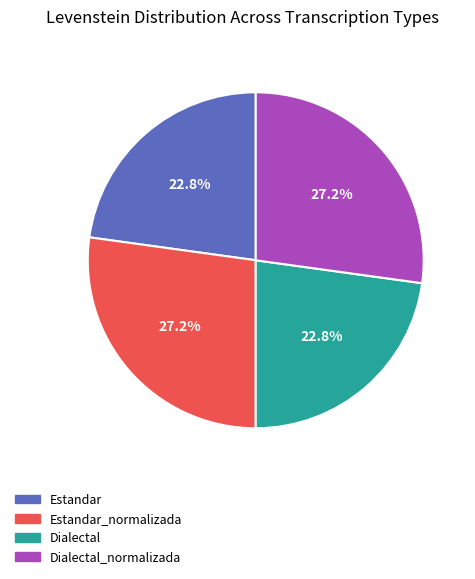

To the nearest percent, what portion does Dialectal represent?

23%